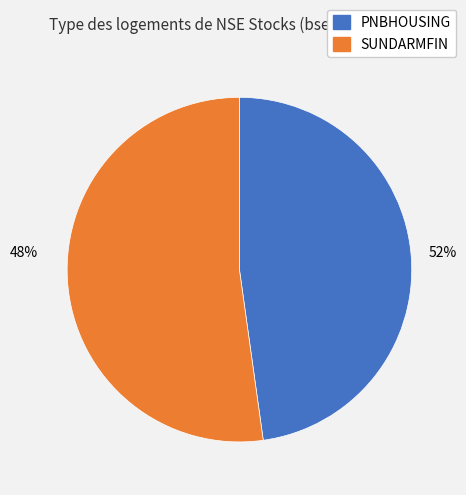

Combined, do SUNDARMFIN and PNBHOUSING account for over 50%?

Yes